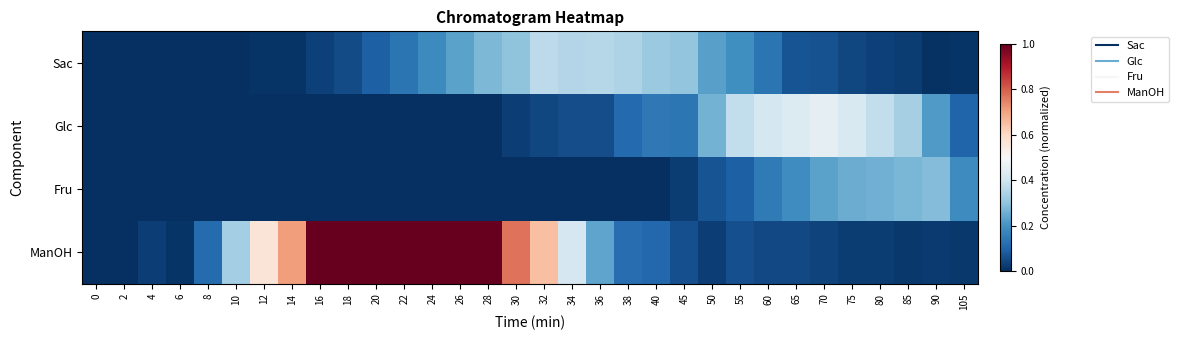

What is the total value across all series at 60?

0.7